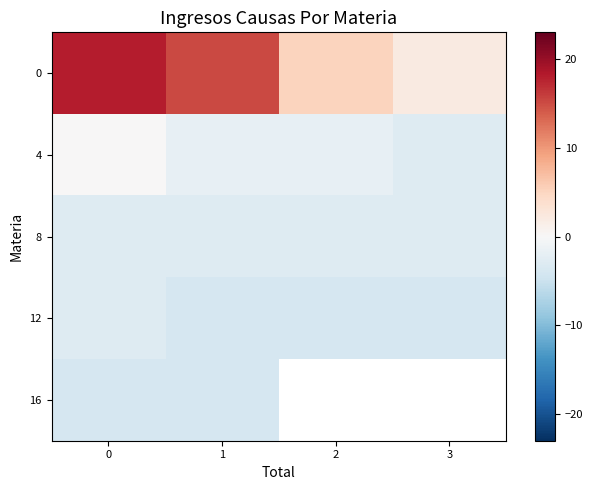

The value of 0 at 0 is 27.1. True or false?

False